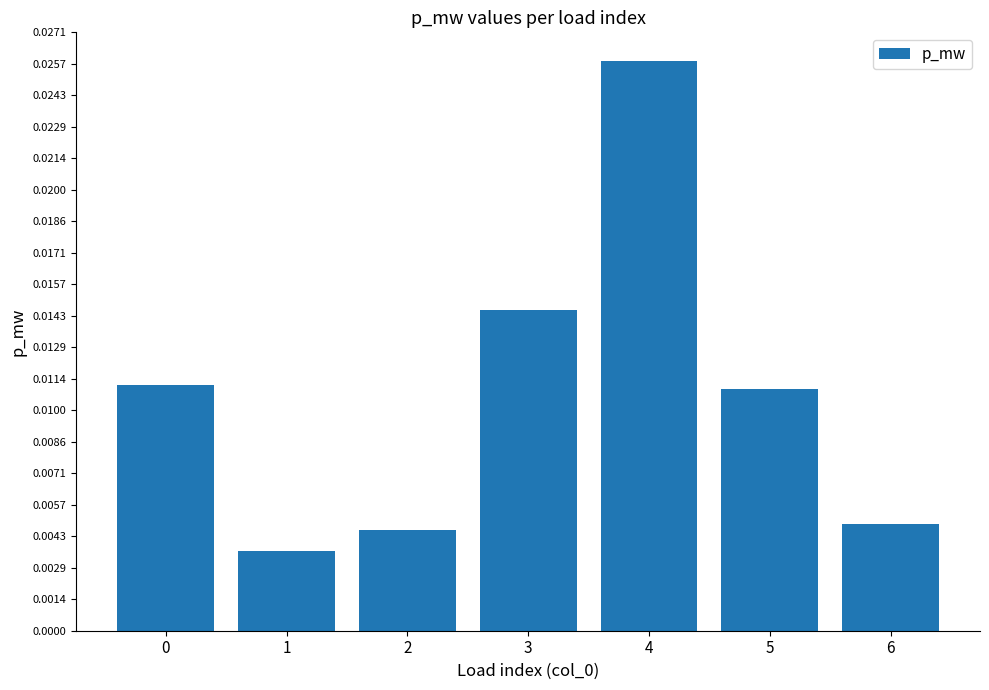

How many categories are shown in the chart?

7